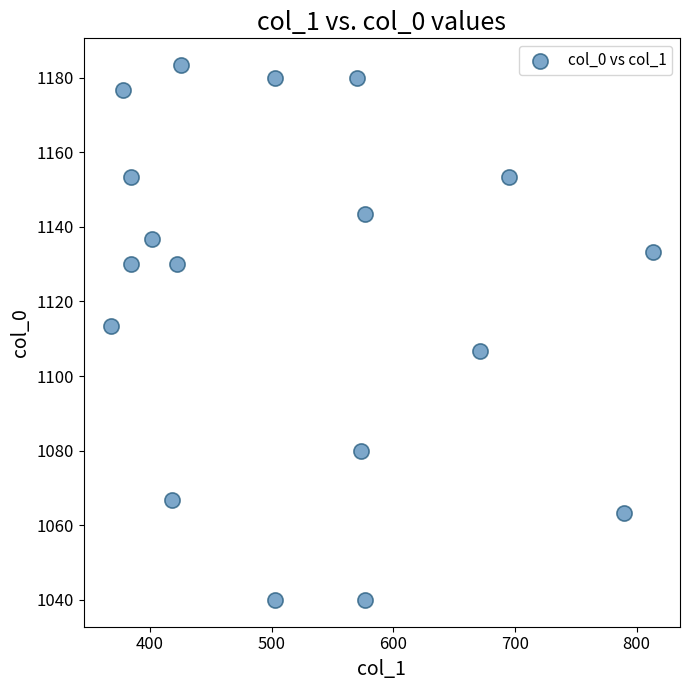

What is the range of X values (max minus min)?

445.5